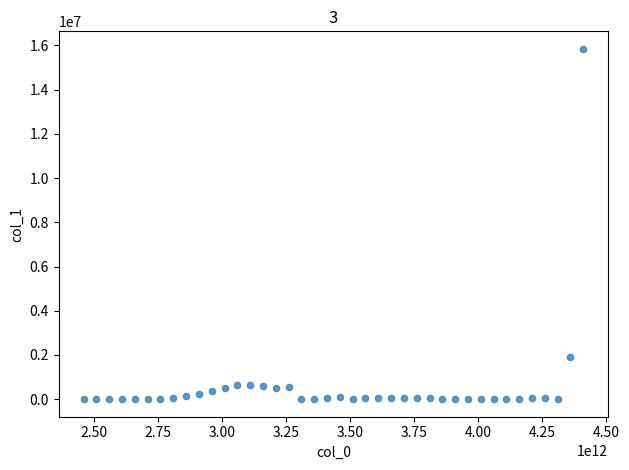

What Y value in the scatter plot is closest to 7921612?

1927998.9